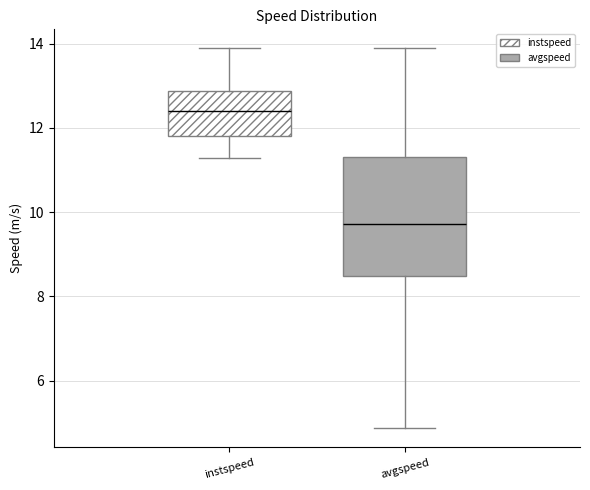

Which box has the lowest median line?

avgspeed